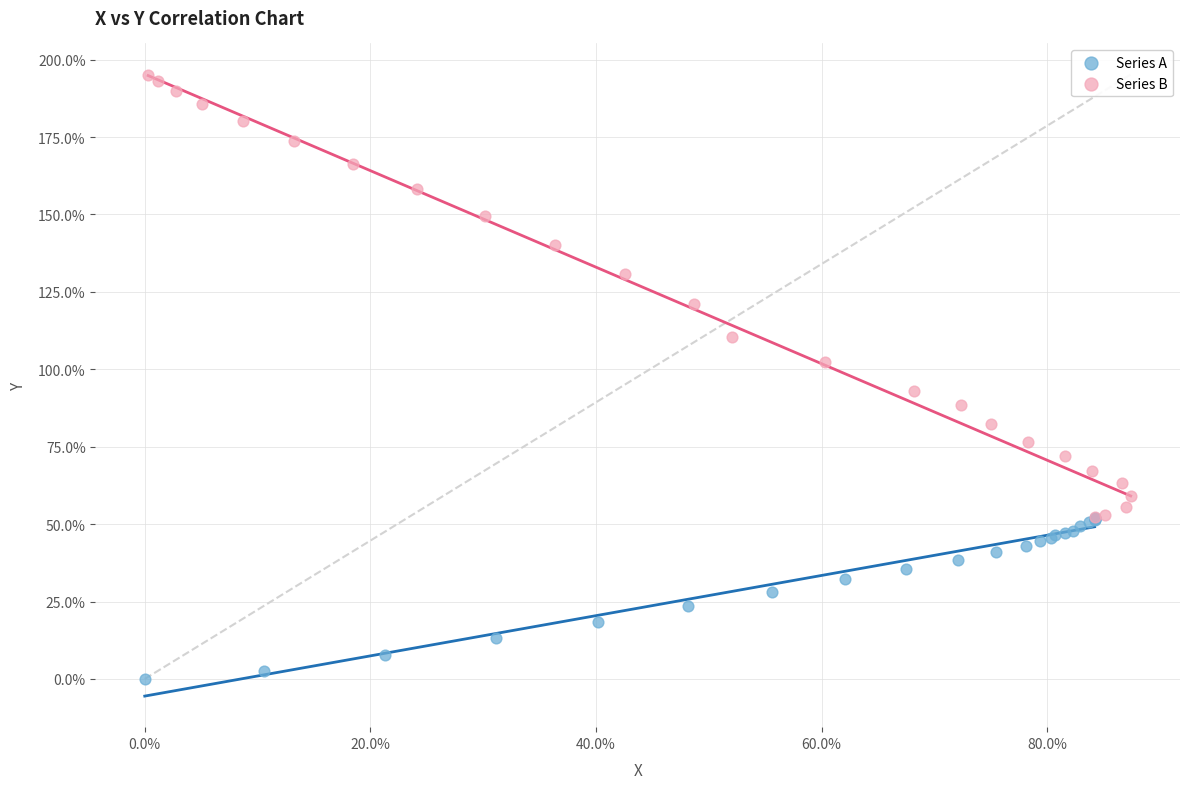

Which series has the widest spread of Y values?

Series B